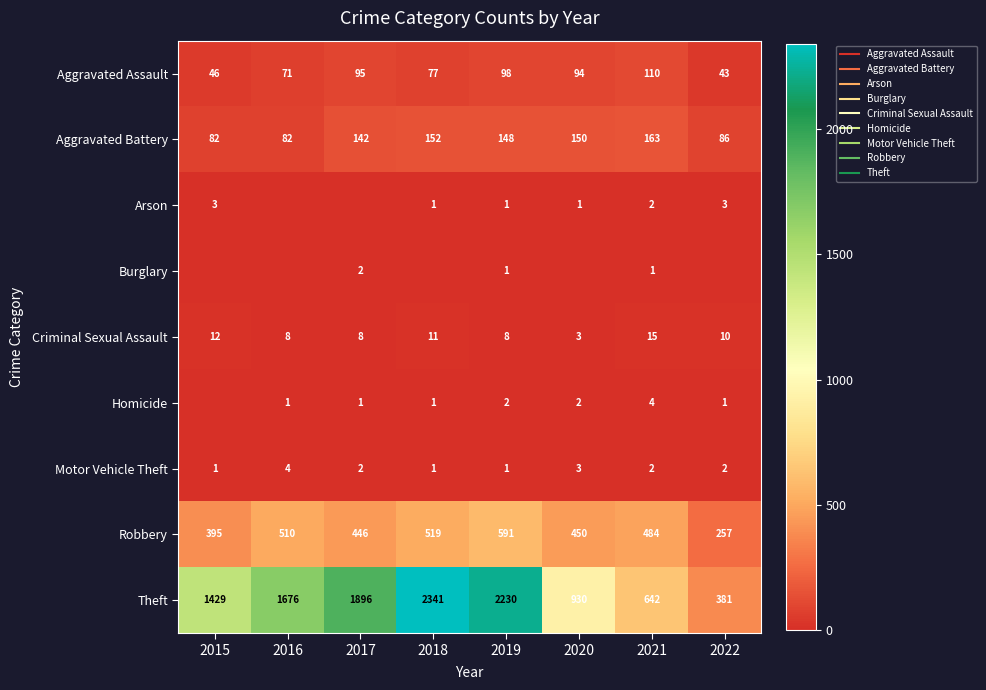

Where is Arson nearest to the value 1?

2018